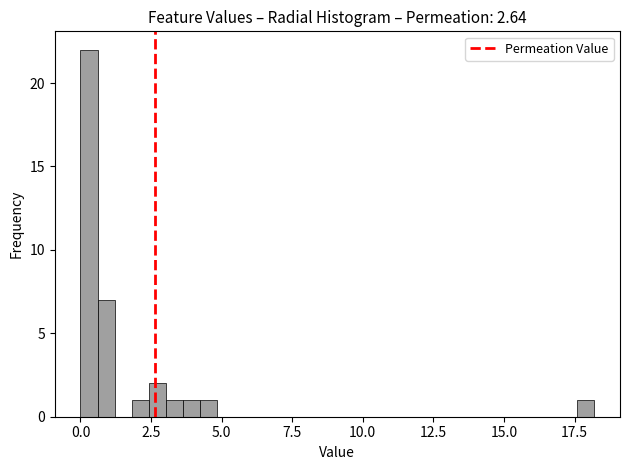

Around what value on the x-axis is the tallest bar? Give the approximate position of its centre, as read against the axis.

0.5